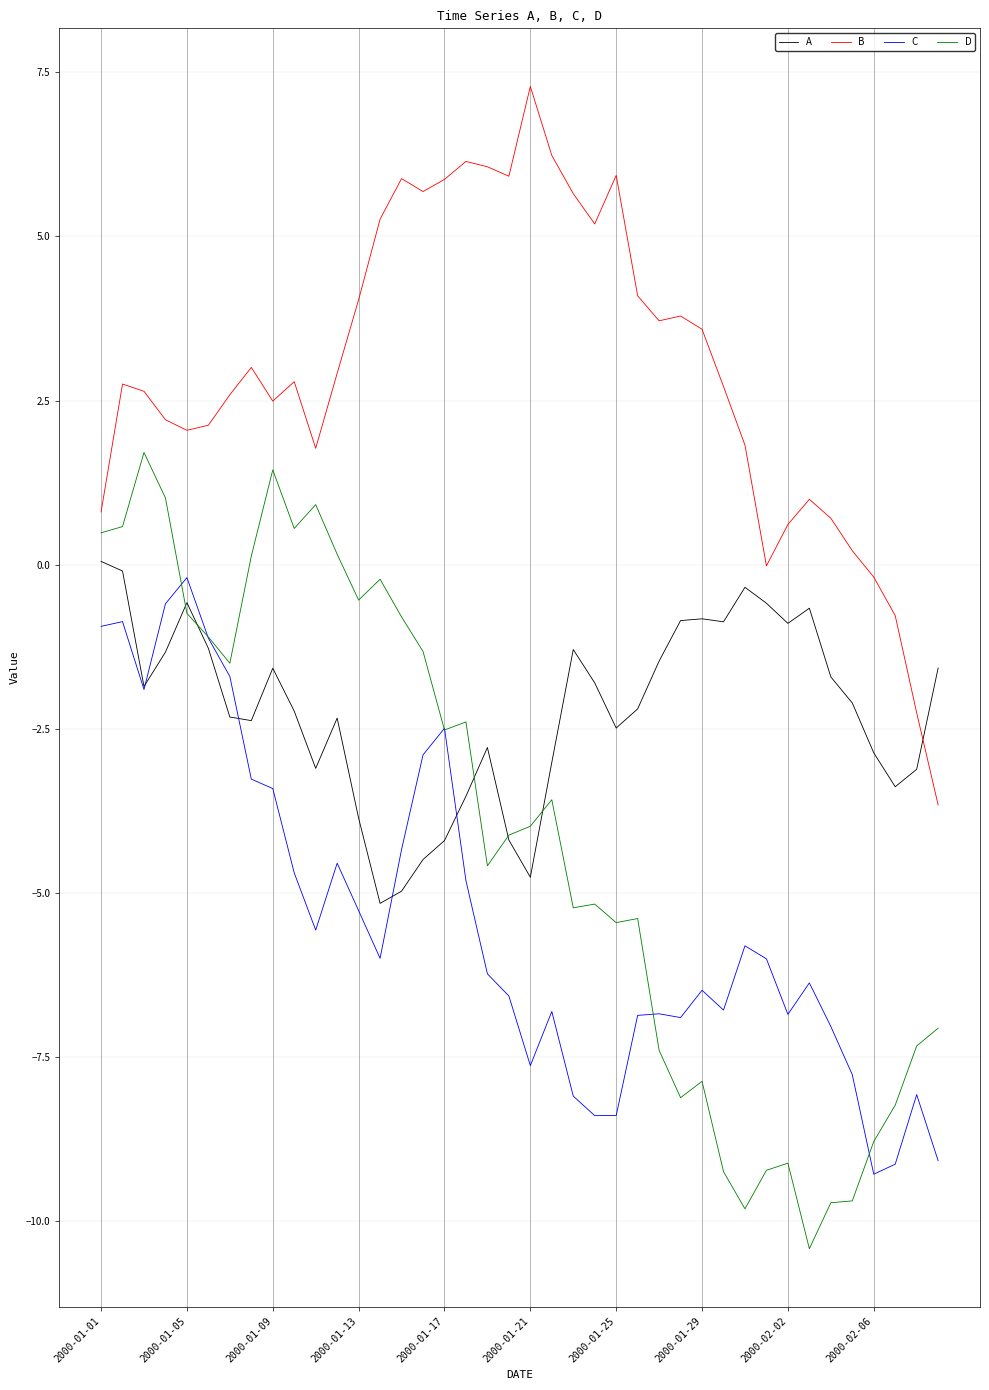

Which series has the largest total across all categories?

B